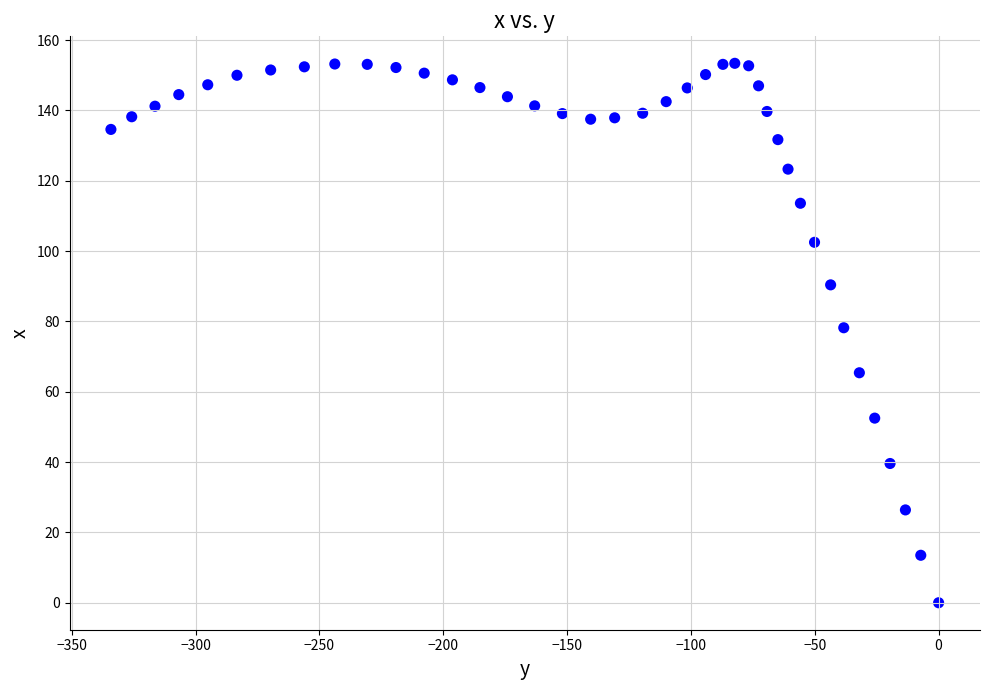

What Y value in the scatter plot is closest to 76?

78.2